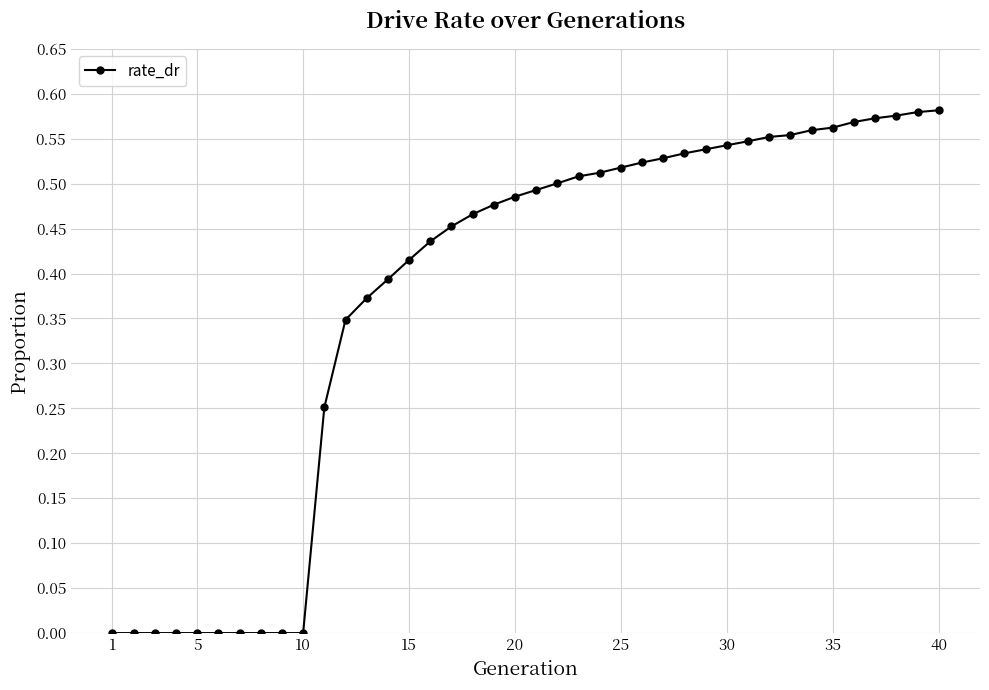

What is the sum of all values?

14.9